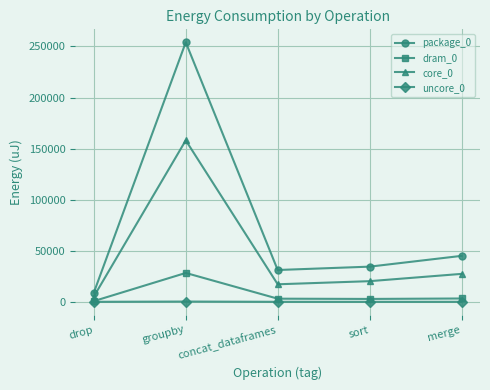

List the series in order of their peak value, lowest first.

uncore_0, dram_0, core_0, package_0